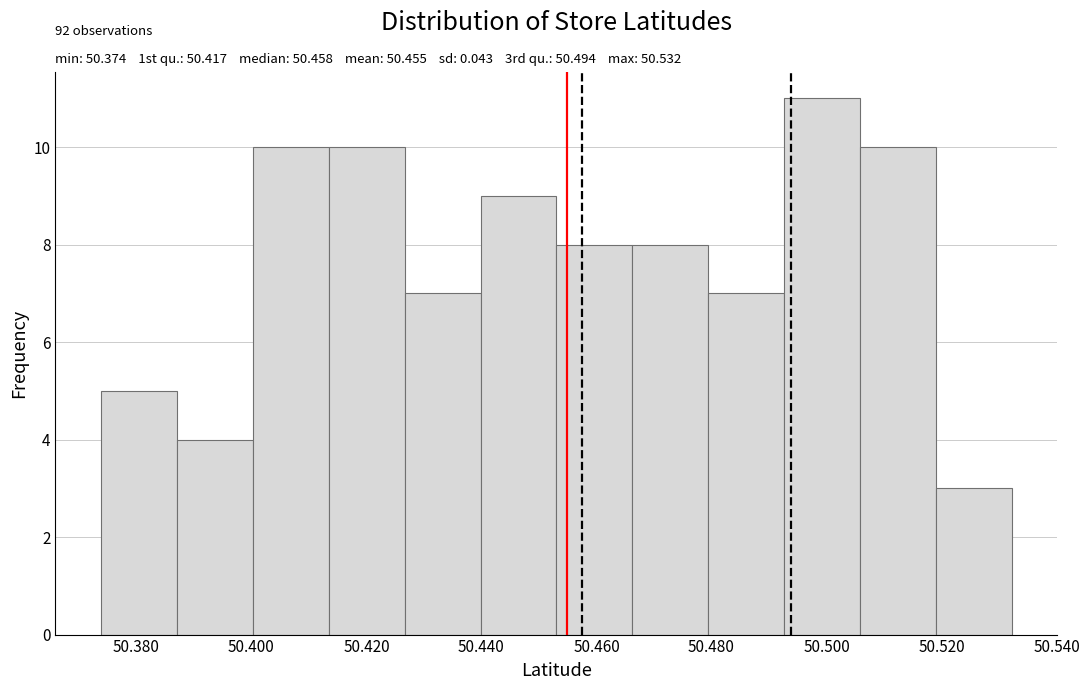

Over which range of the x-axis is the bar tallest?

50.492 to 50.506